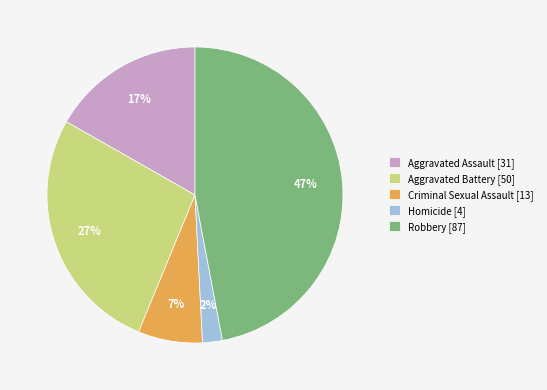

Does any single category account for the majority?

No